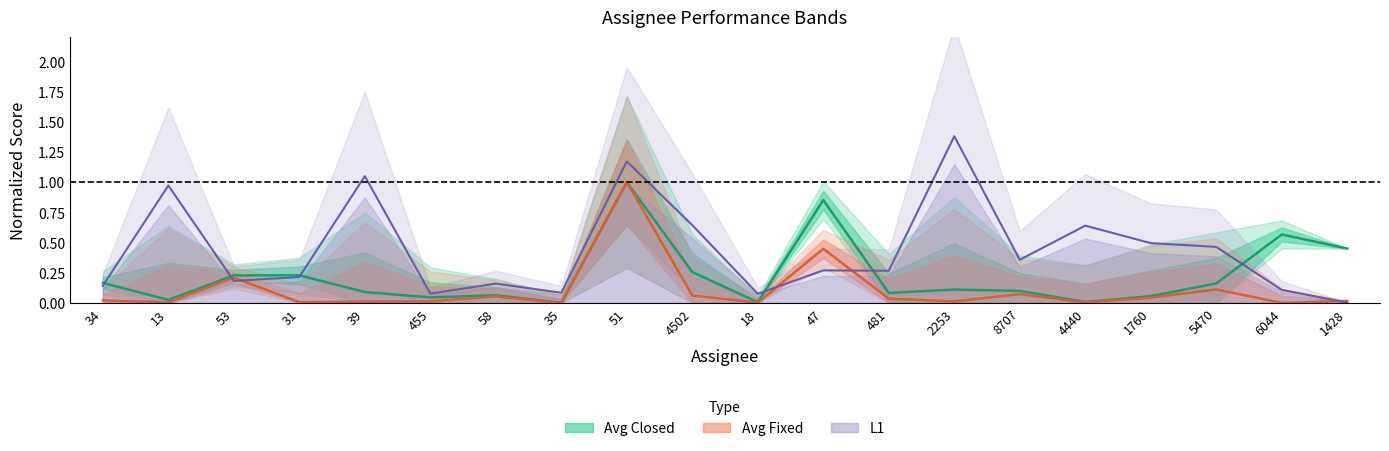

How many lines are shown in the chart?

3